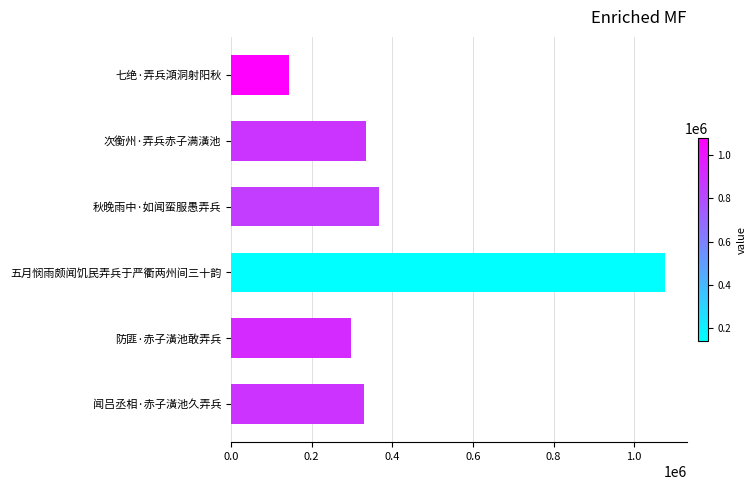

What is the difference between the maximum and second lowest values?

779508